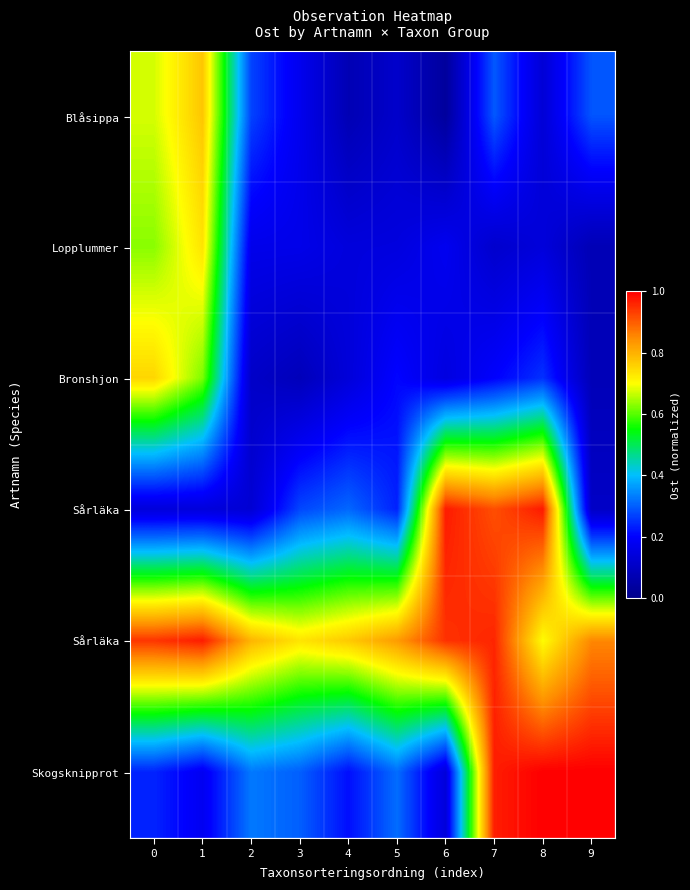

At how many categories does at least one series exceed 0?

10